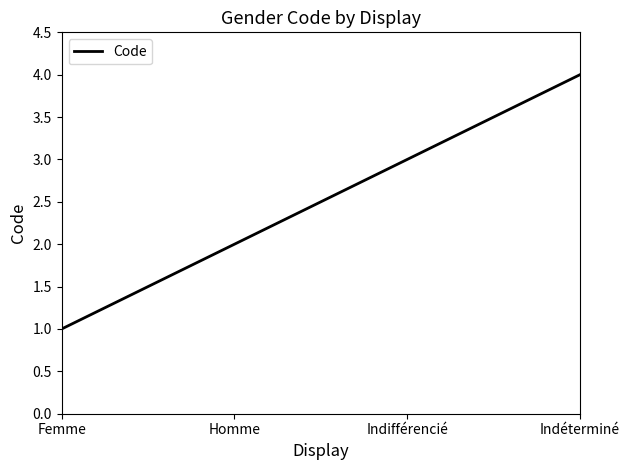

How many lines are shown in the chart?

1